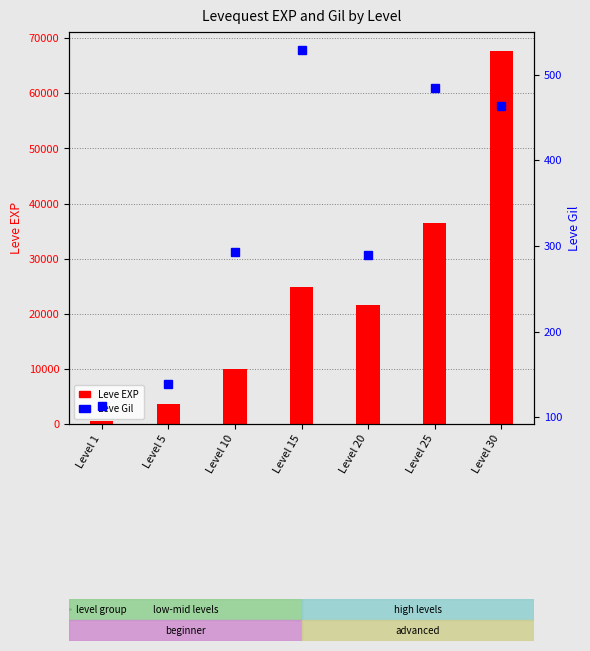

What is the total value across all series at Level 30?

68193